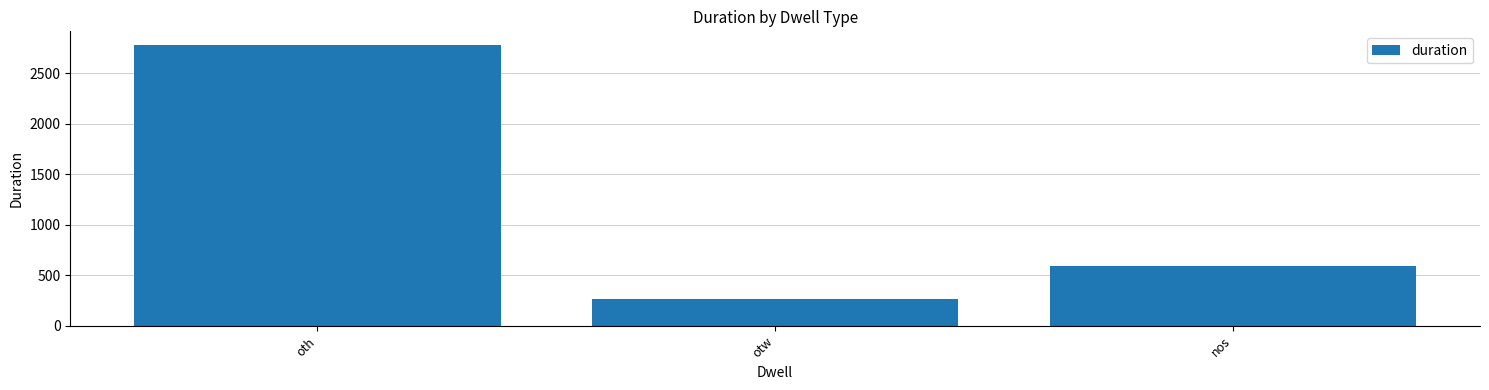

What is the change in value from otw to nos?

+321